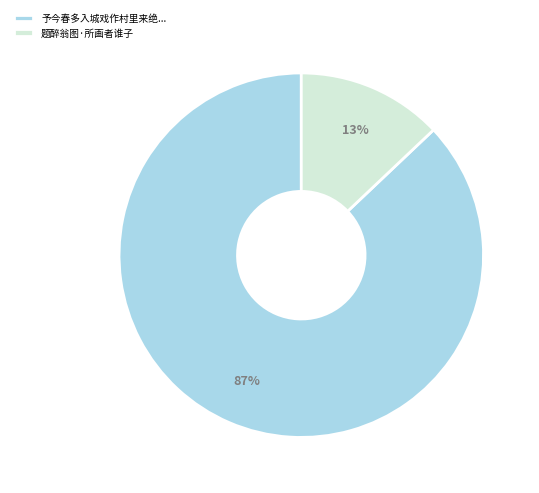

Is the sum of 题醉翁图·所画者谁子 and 予今春多入城戏作村里来绝... greater than half?

Yes